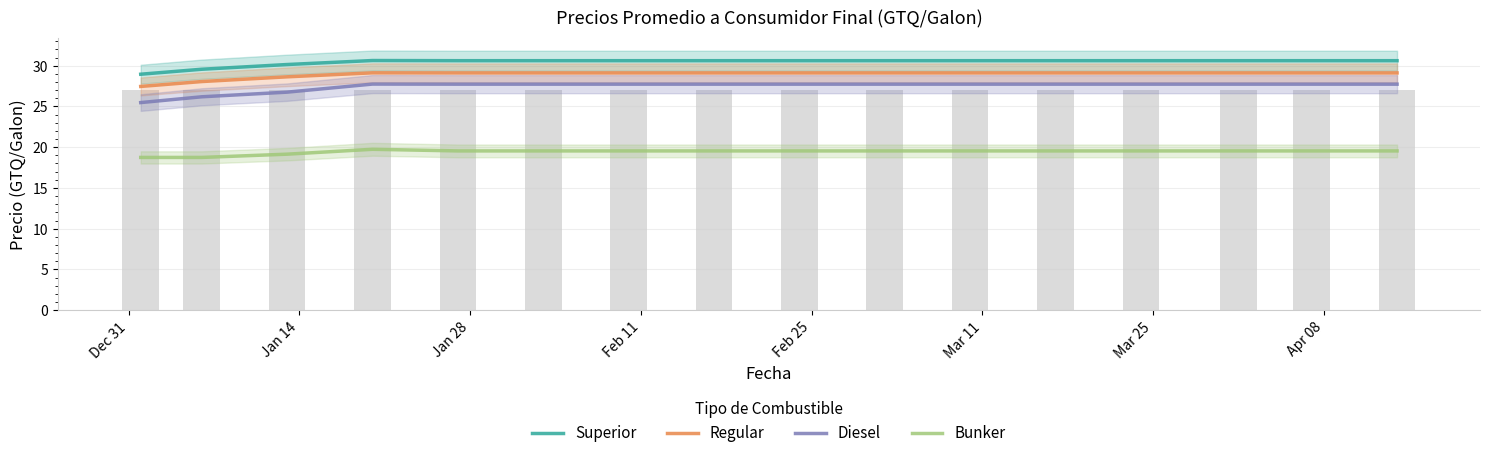

What is the spread (max minus min) of values at Jan 14?

10.8